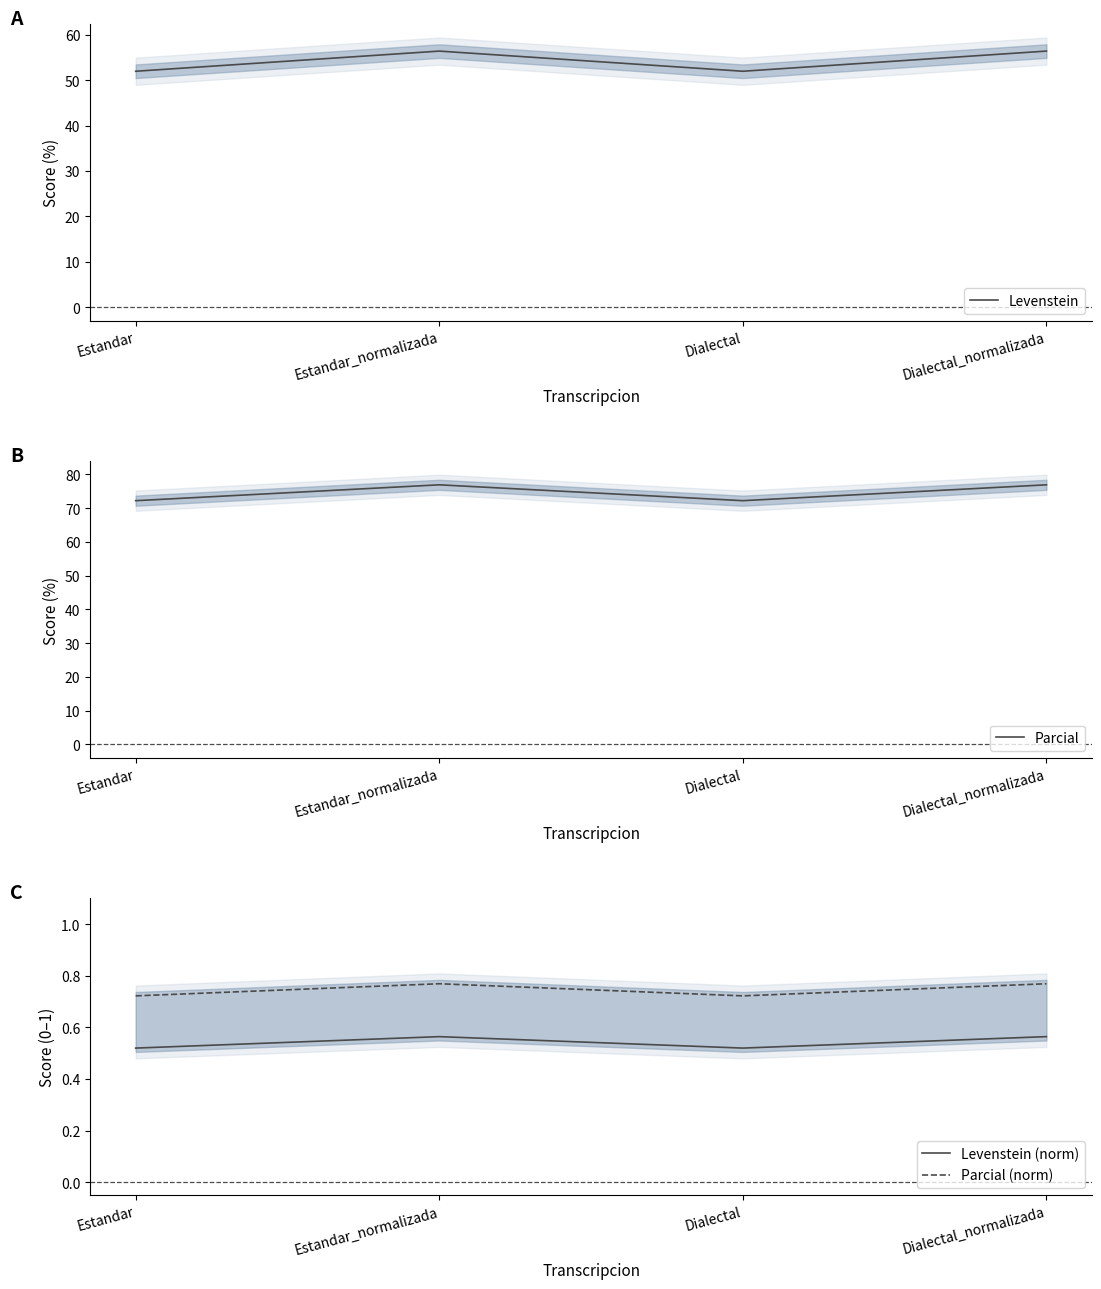

Between Dialectal_normalizada and Estandar_normalizada, which is larger?

Dialectal_normalizada